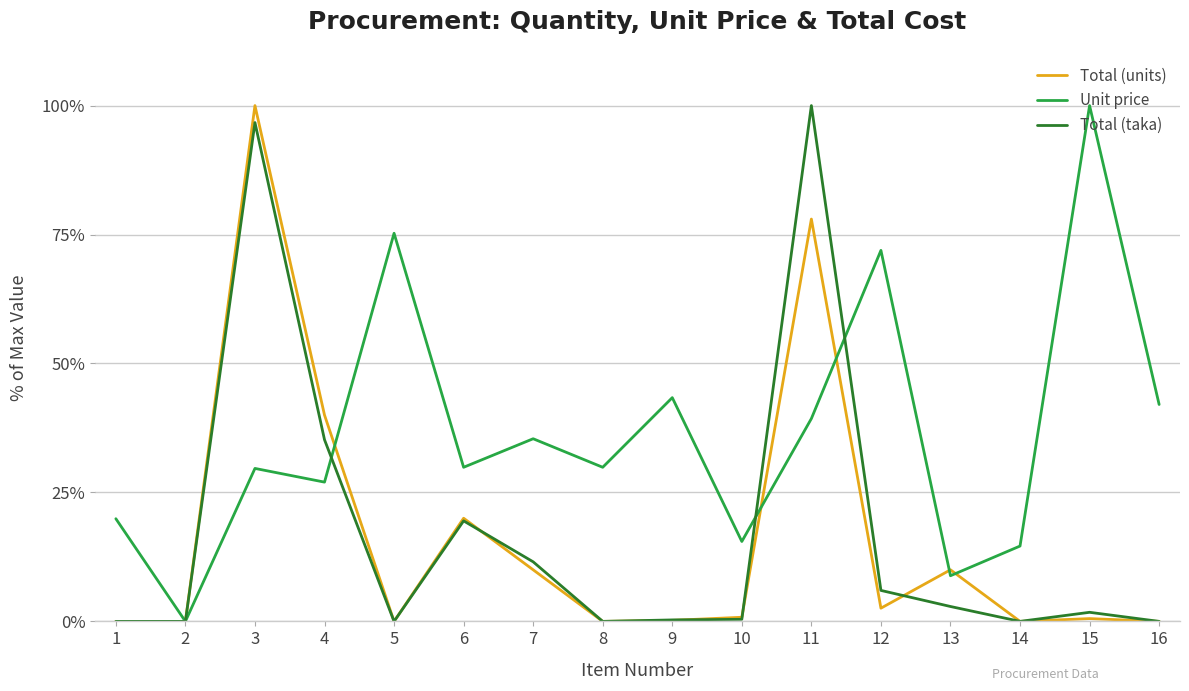

The value of Unit price at 7 is 16.9. True or false?

False